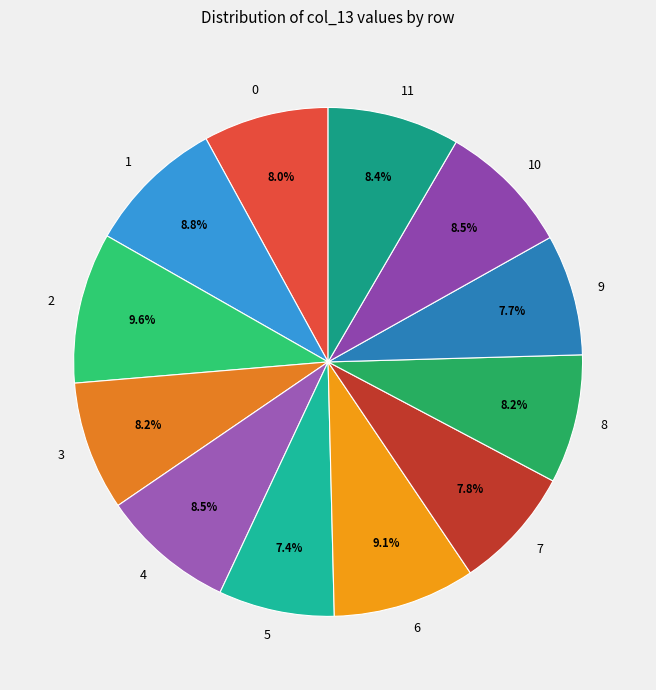

What percentage is NOT represented by 1?

91.2%